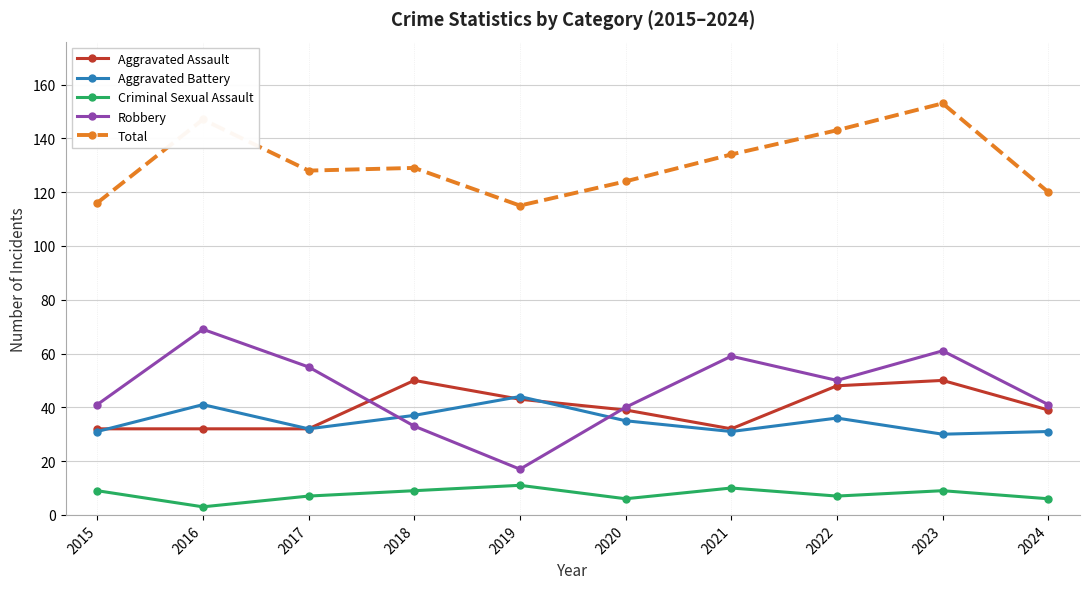

At which category does the chart reach its minimum across all series?

2016